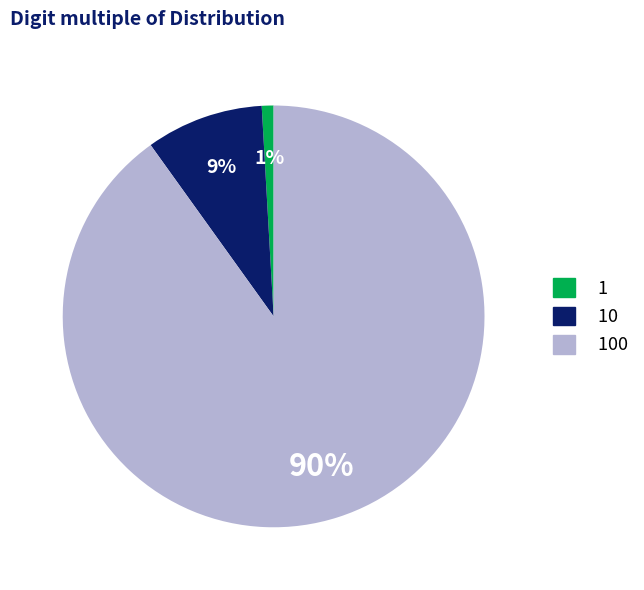

Which category has the biggest portion of the pie?

100